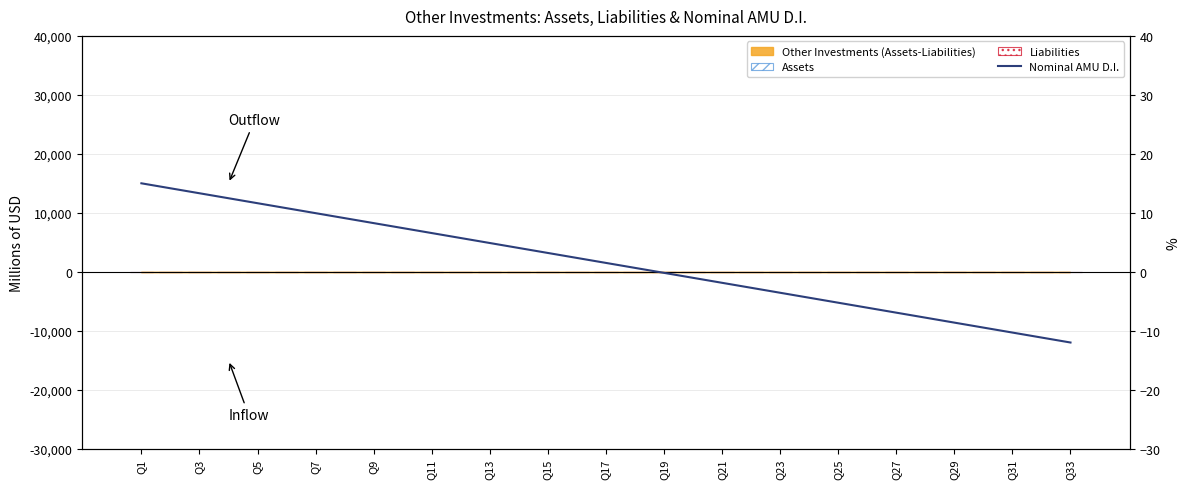

Which series has the largest total across all categories?

Nominal AMU D.I.